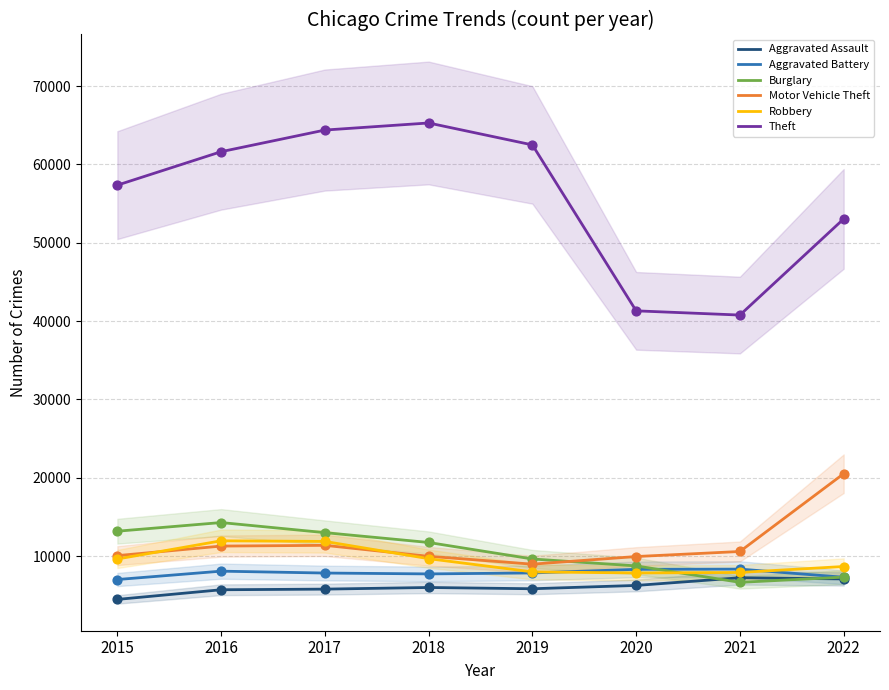

What are all the series names shown in the legend?

Aggravated Assault, Aggravated Battery, Burglary, Motor Vehicle Theft, Robbery, Theft